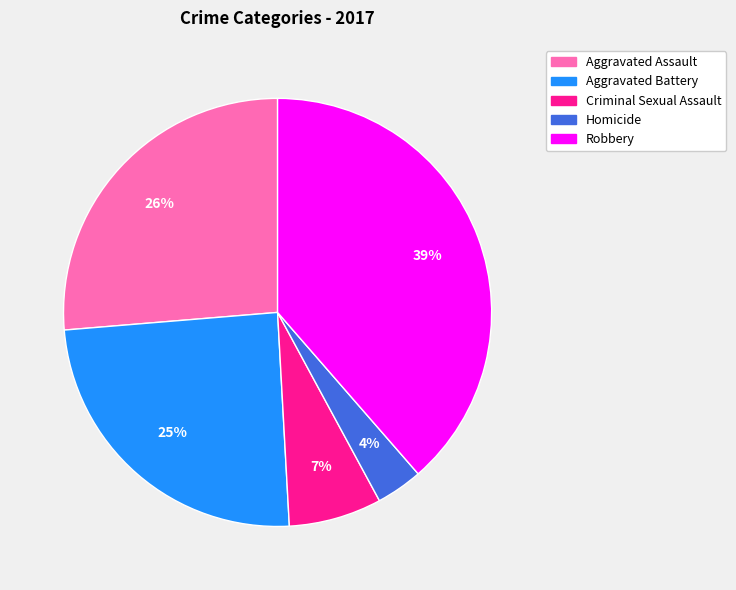

To the nearest percent, what portion does Robbery represent?

39%